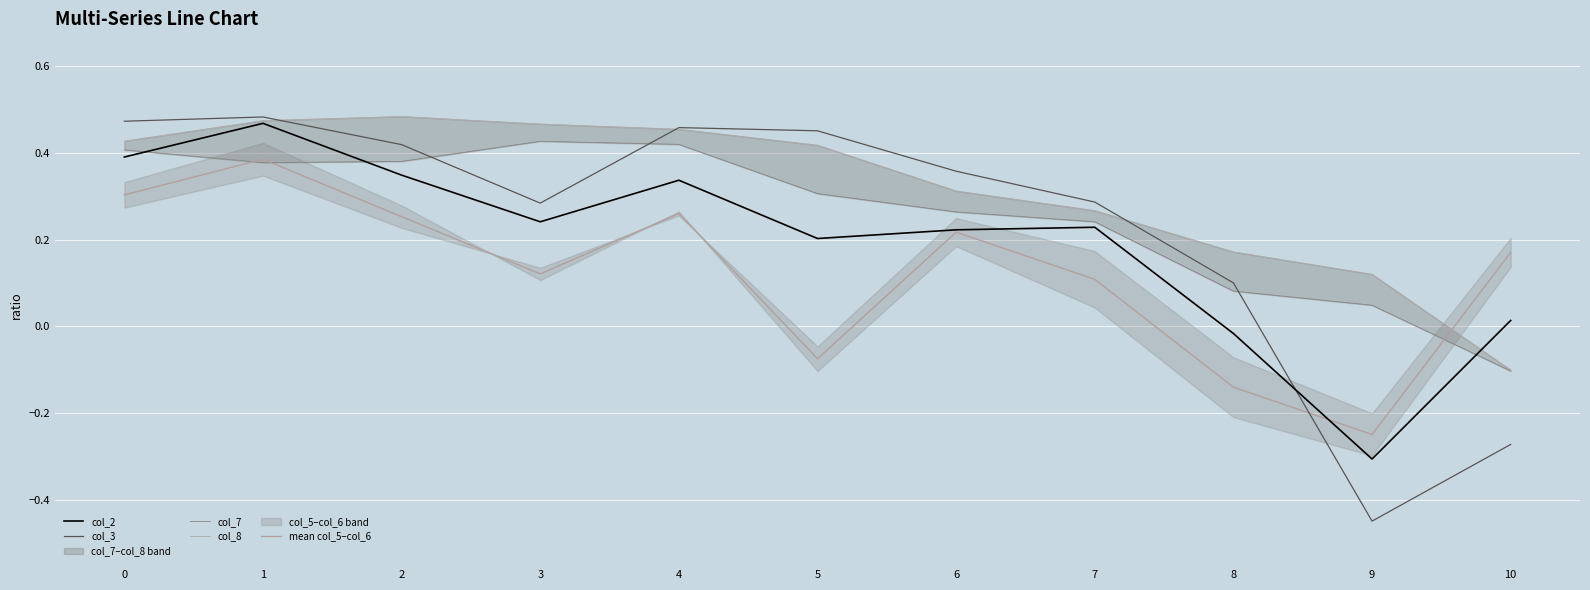

What is the sum of the mean col_5–col_6 values at 5 and 8?

-0.2